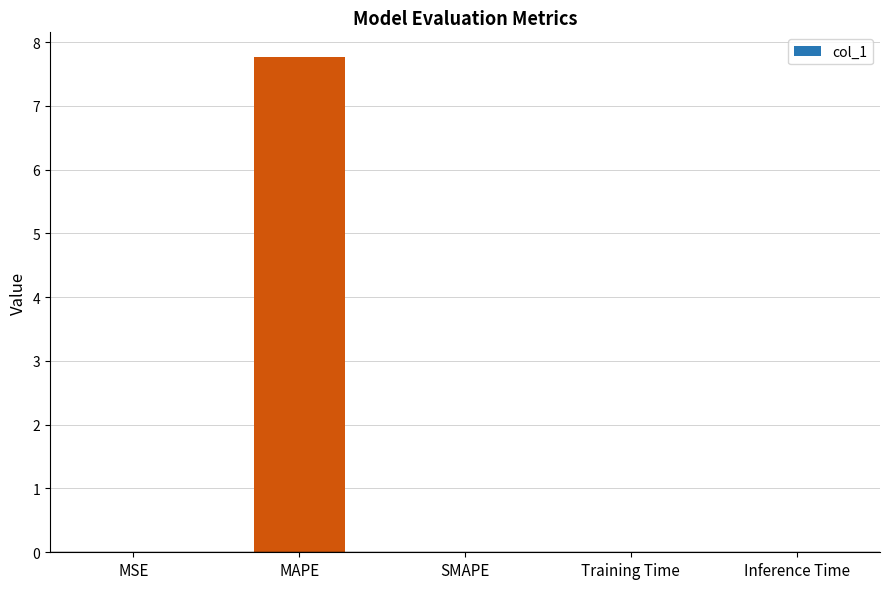

Does the chart contain stacked bars?

No